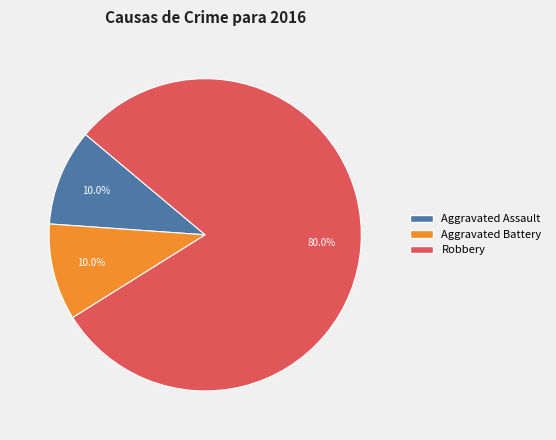

Is there any slice that represents more than half of the pie?

Yes